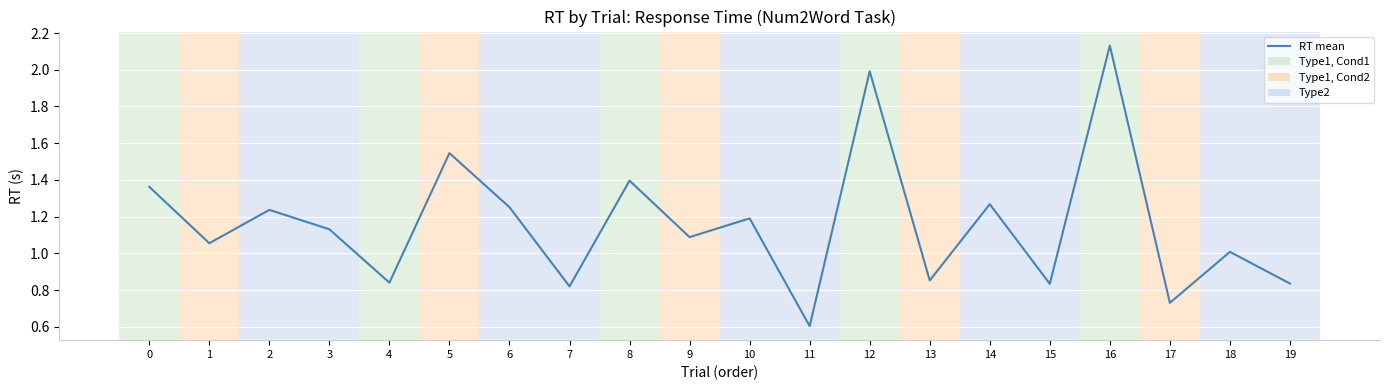

Which has a higher value, 8 or 4?

8